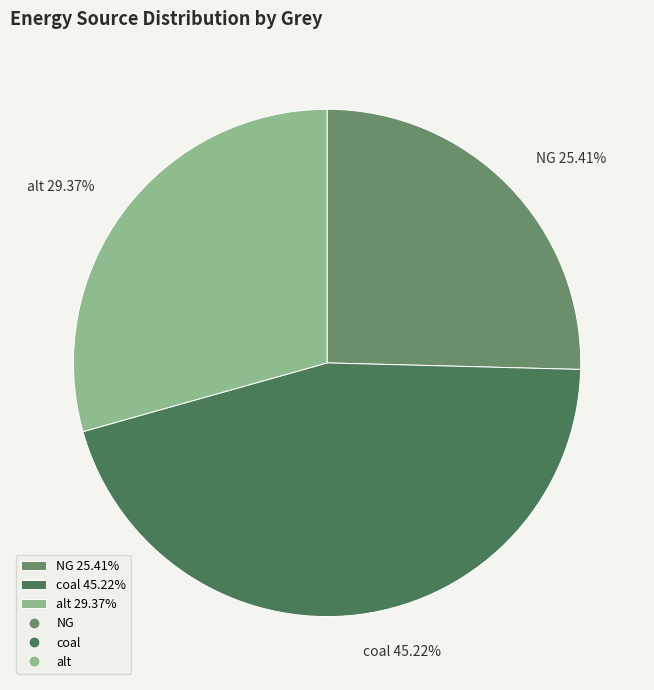

How many segments does this pie chart have?

3